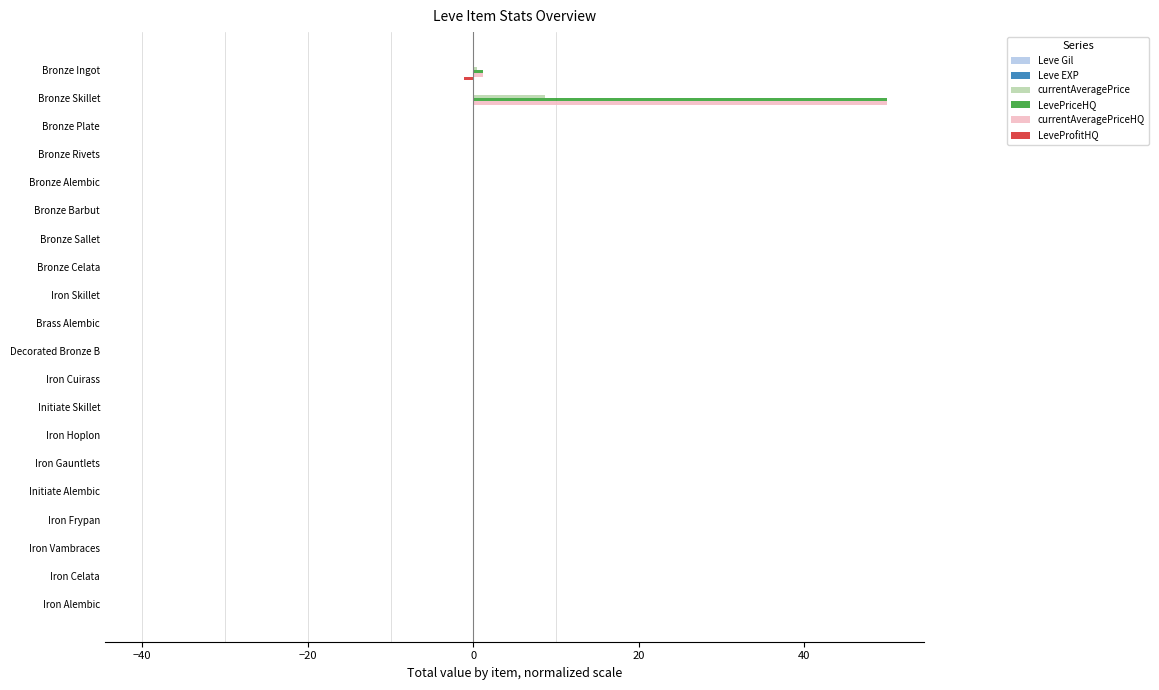

Which category has the highest value across all series?

Bronze Skillet